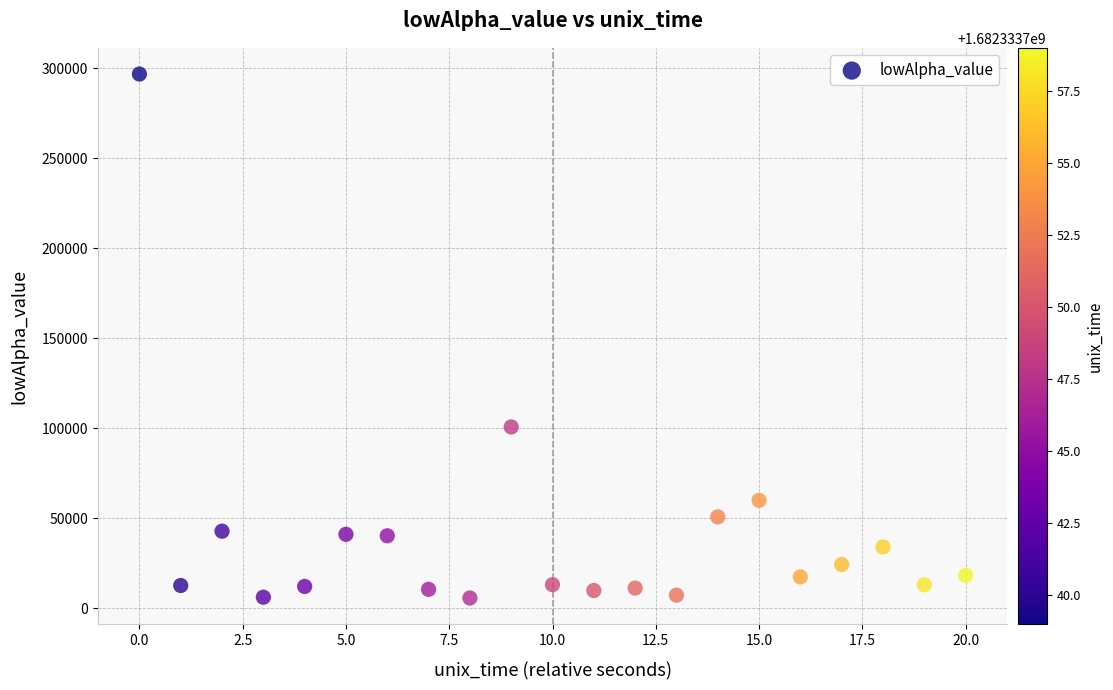

What Y value in the scatter plot is closest to 151314?

100771